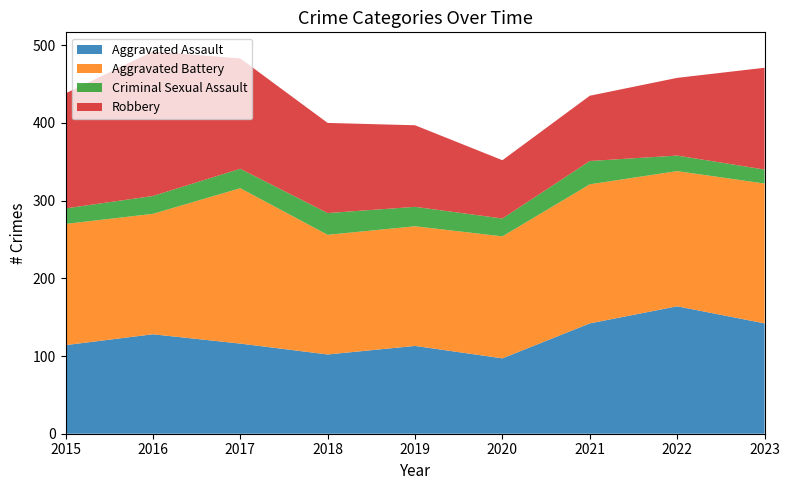

Reading left to right, extract all data points from this chart.

Aggravated Assault: 114	128	116	102	113	97	142	164	142
Aggravated Battery: 156	155	200	154	154	157	179	174	180
Criminal Sexual Assault: 20	23	25	28	25	23	30	20	18
Robbery: 148	186	142	116	105	75	84	100	131